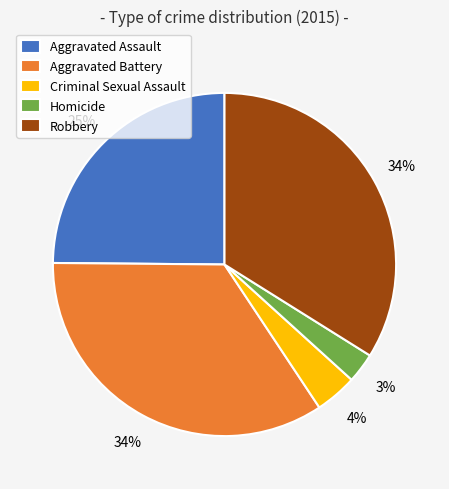

Is the sum of Homicide and Criminal Sexual Assault greater than half?

No